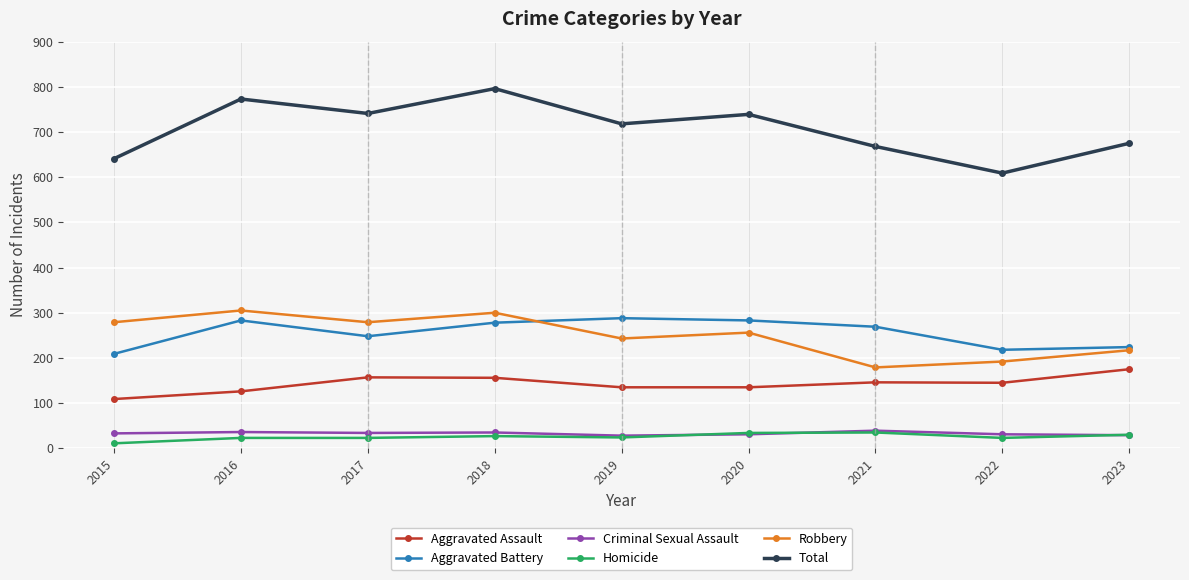

What is the difference between the Criminal Sexual Assault values at 2023 and 2022?

2